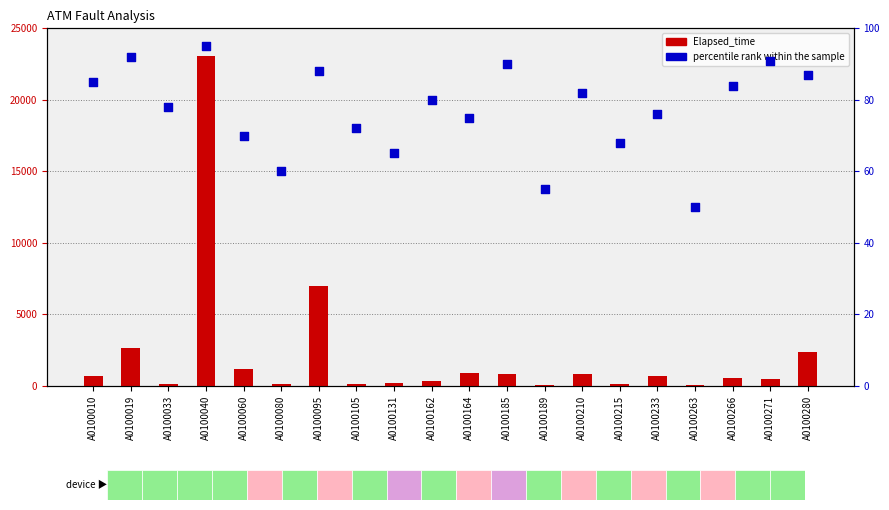

What is the total value across all series at A0100266?

609